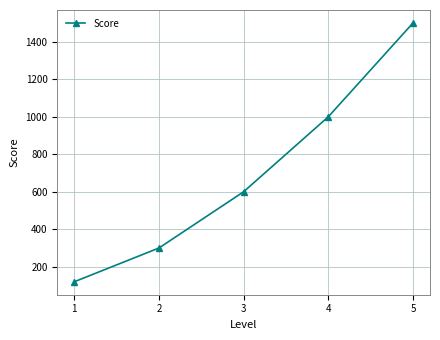

List the labels in order of value, largest first.

5, 4, 3, 2, 1